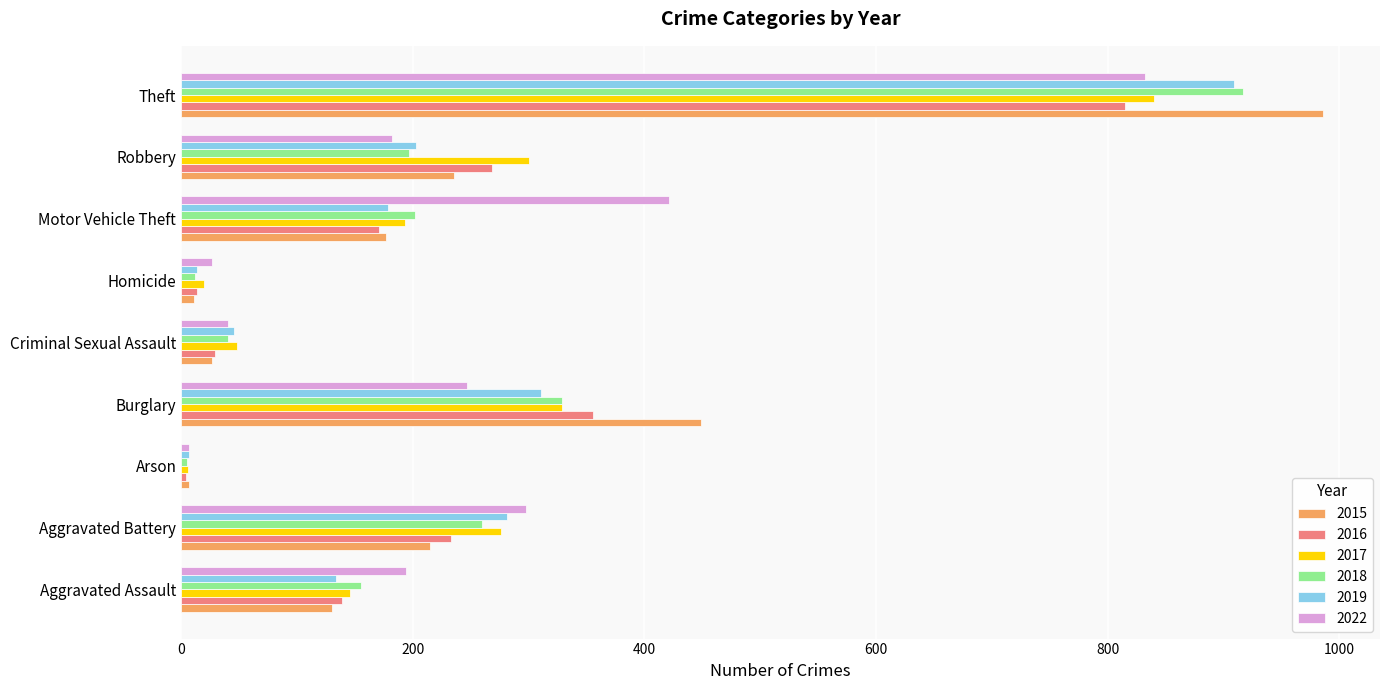

Which category has the highest value across all series?

Theft